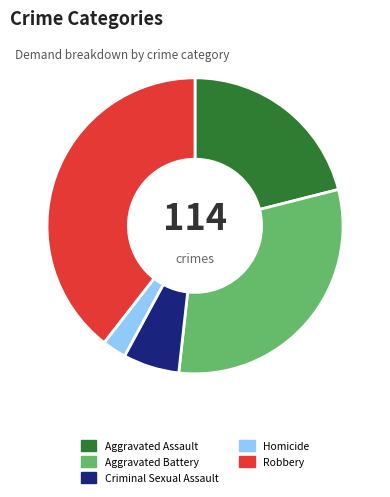

Is it true that Criminal Sexual Assault is 1% of the pie?

False